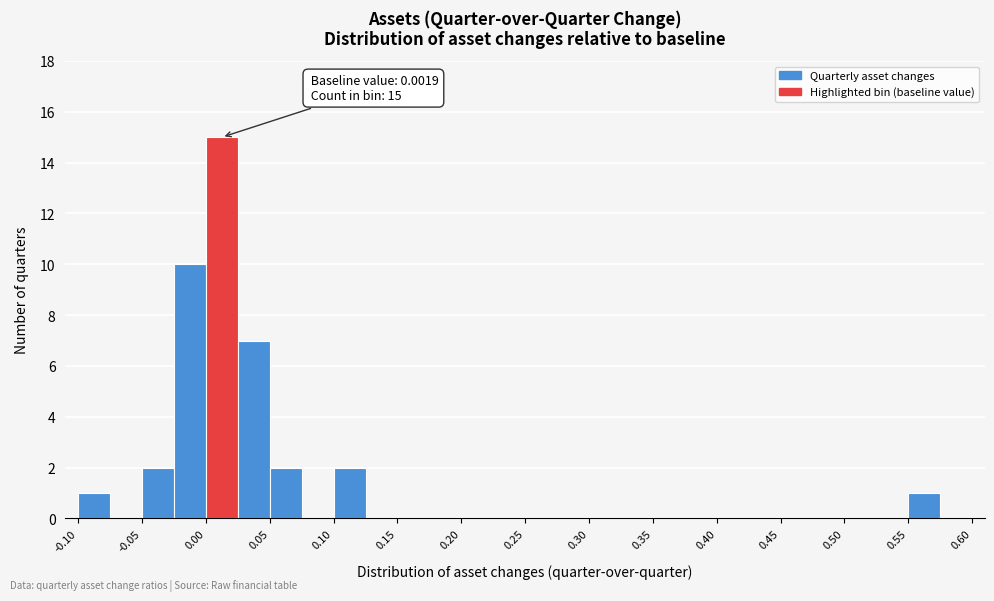

Over which range of the x-axis is the bar tallest?

0.000 to 0.025